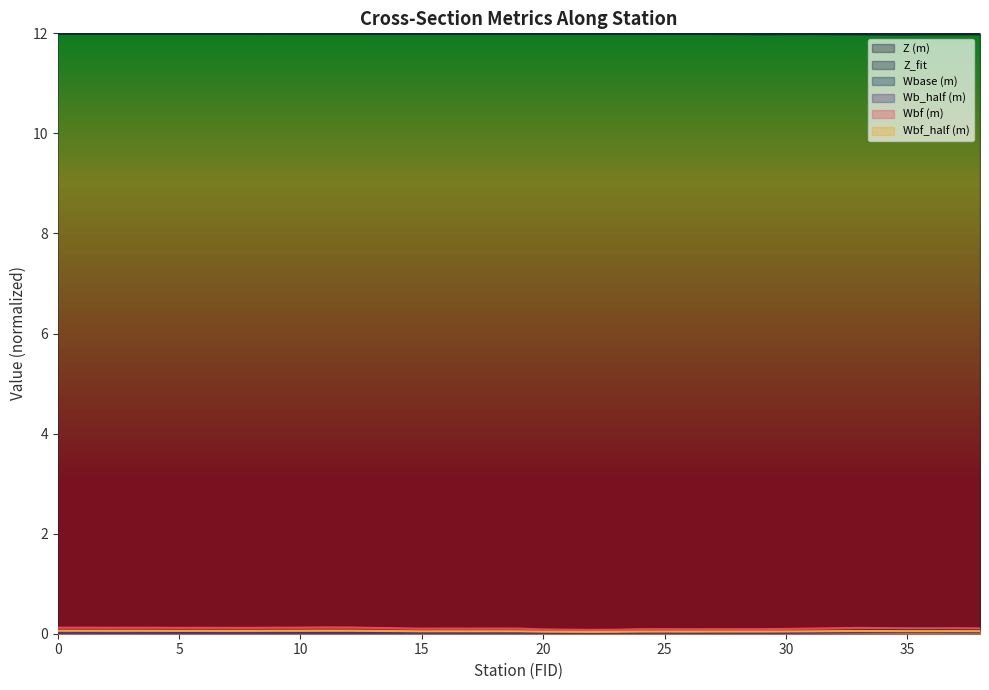

Rank the series by their maximum value, from lowest to highest.

Wb_half (m), Wbf_half (m), Wbase (m), Wbf (m), Z_fit, Z (m)